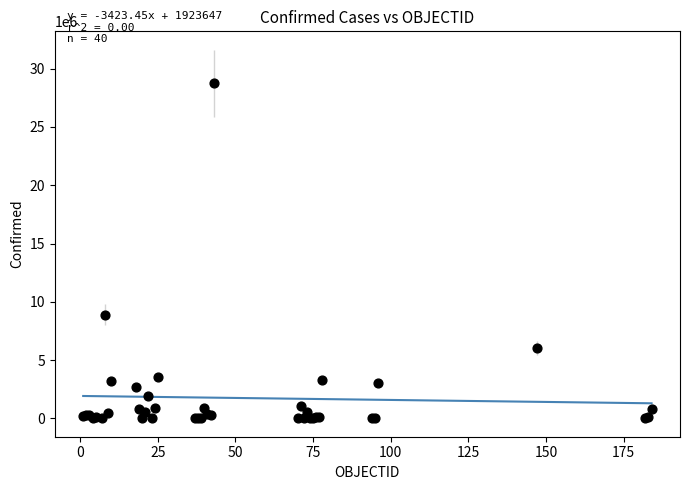

What Y value in the scatter plot is closest to 14378400?

8893568